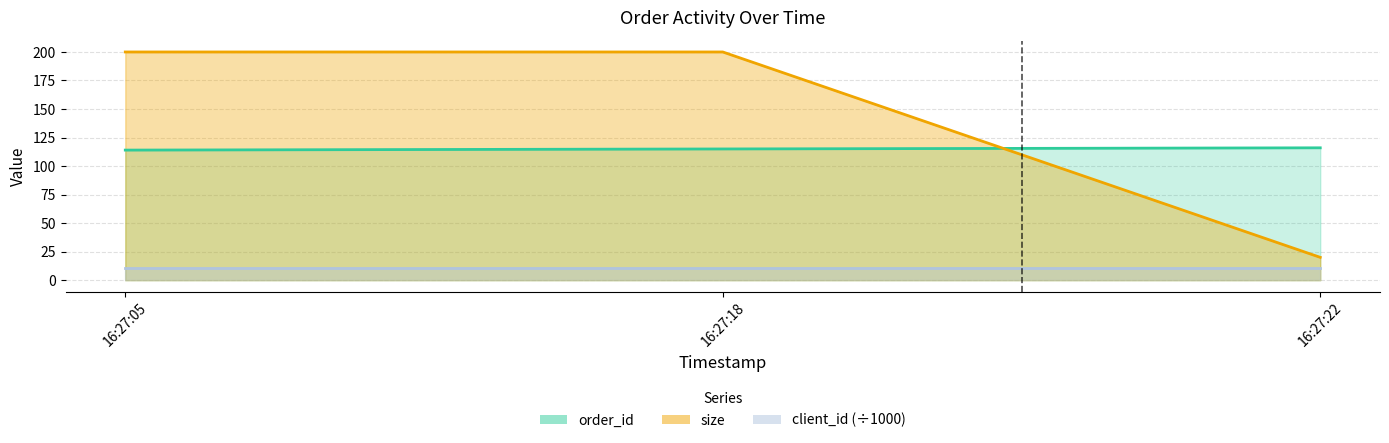

Where does the order_id series first go above 115?

16:27:22